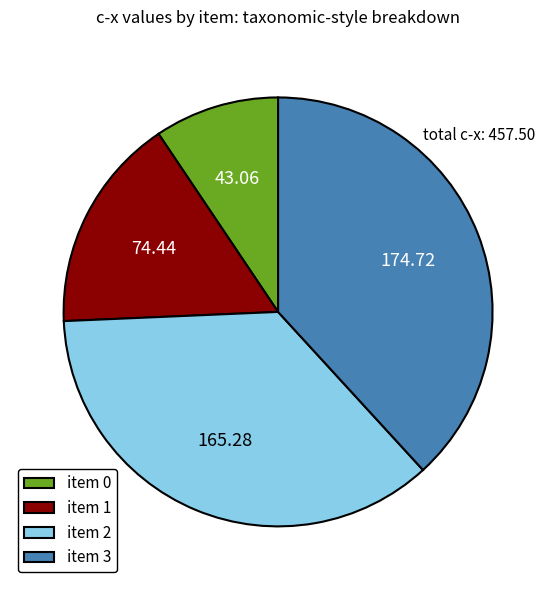

Which has a higher value, item 2 or item 1?

item 2